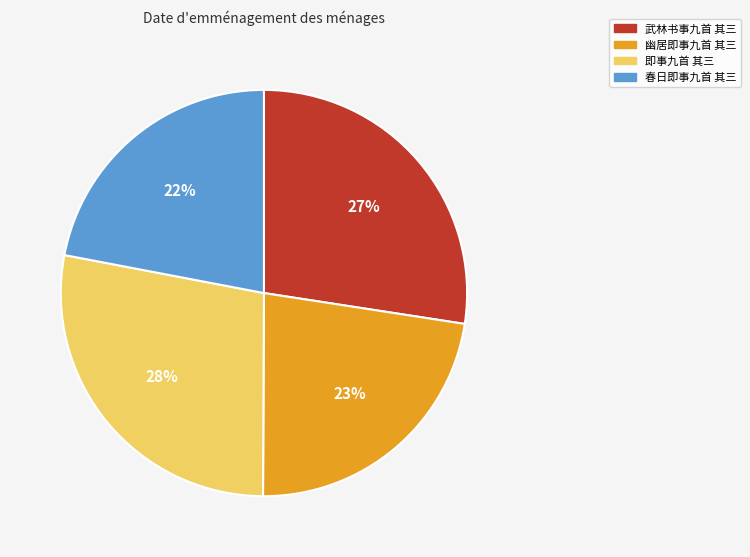

What is the smallest slice in the pie chart?

春日即事九首 其三